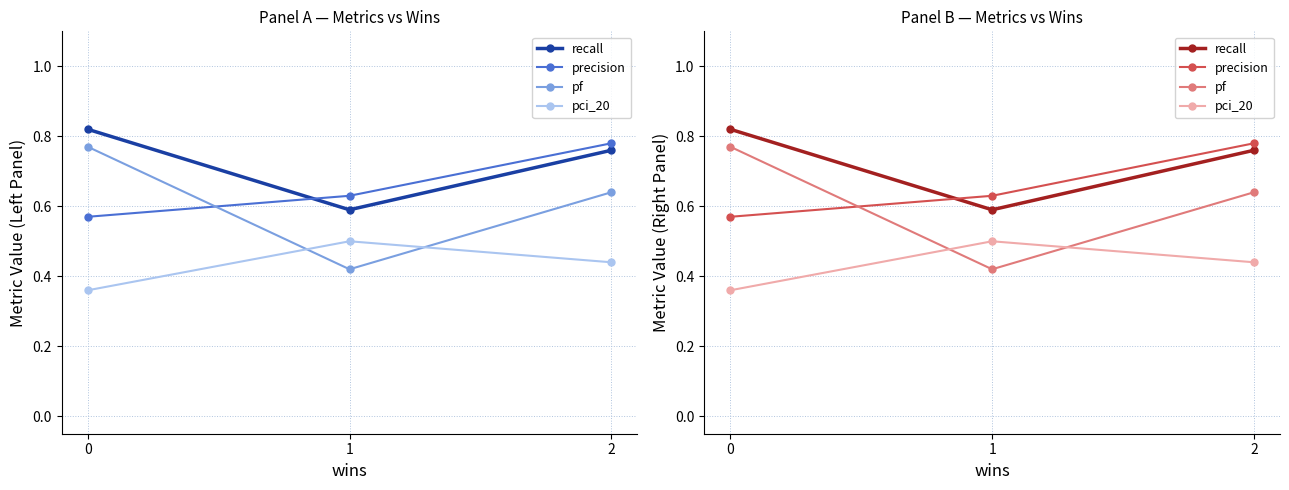

Reading left to right, list all the values displayed in this chart.

recall: 0.8	0.6	0.8
precision: 0.6	0.6	0.8
pf: 0.8	0.4	0.6
pci_20: 0.4	0.5	0.4